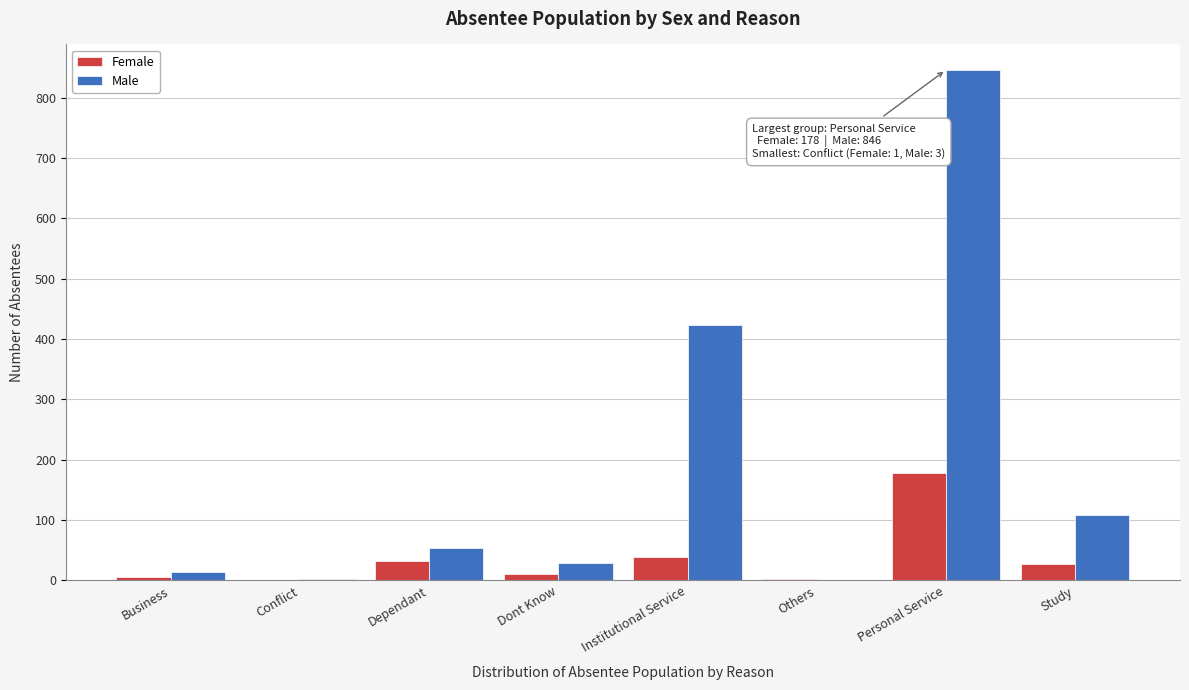

What is the maximum value shown in the chart?

846